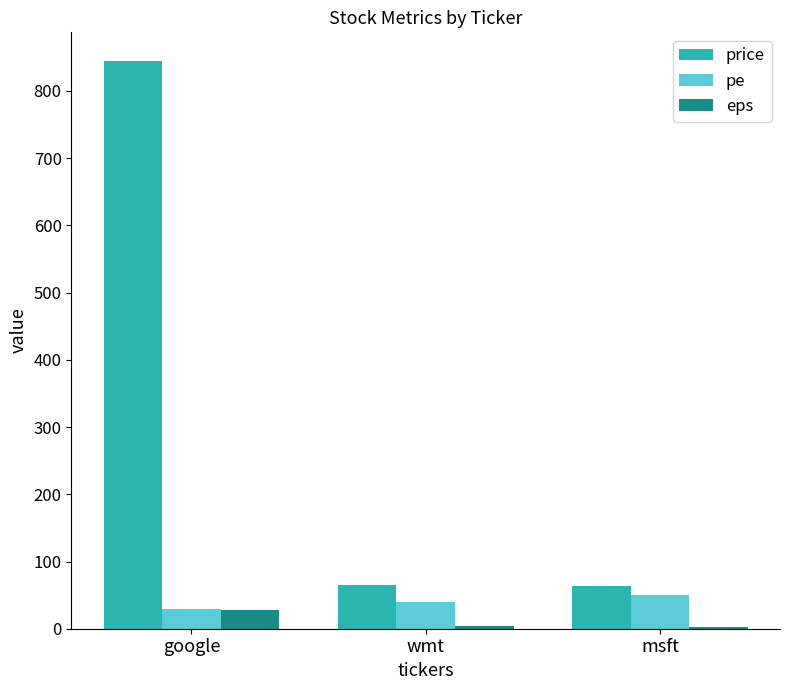

At which label is eps closest to 14?

wmt